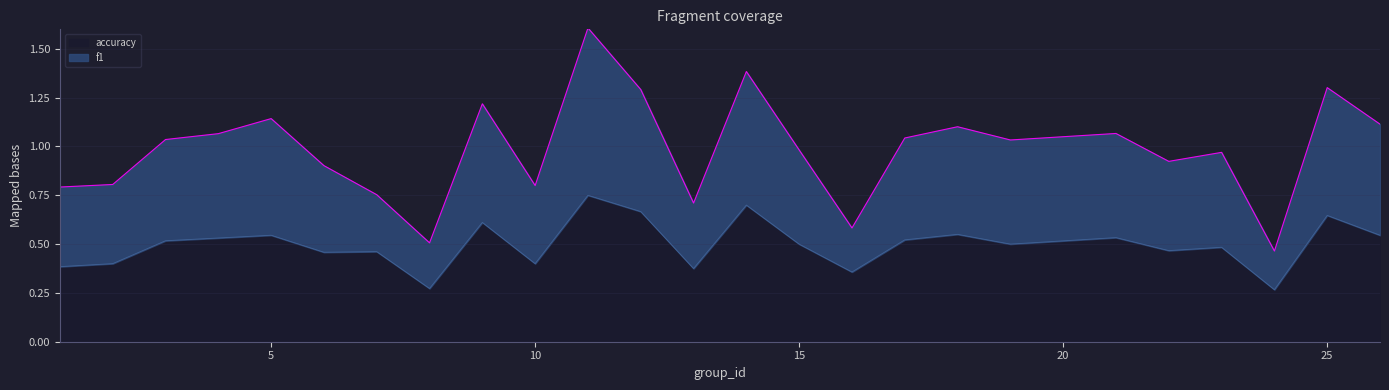

At which category does the chart reach its peak across all series?

11